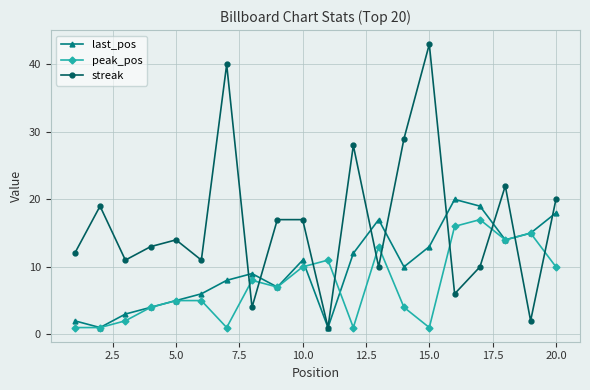

Which series has the largest range (max minus min)?

streak